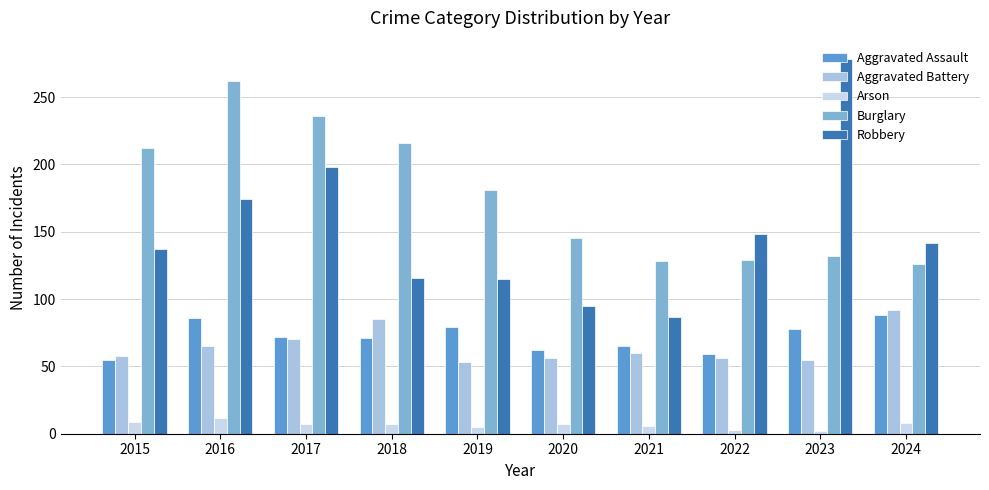

Between 2019 and 2020, which series saw the biggest shift?

Burglary